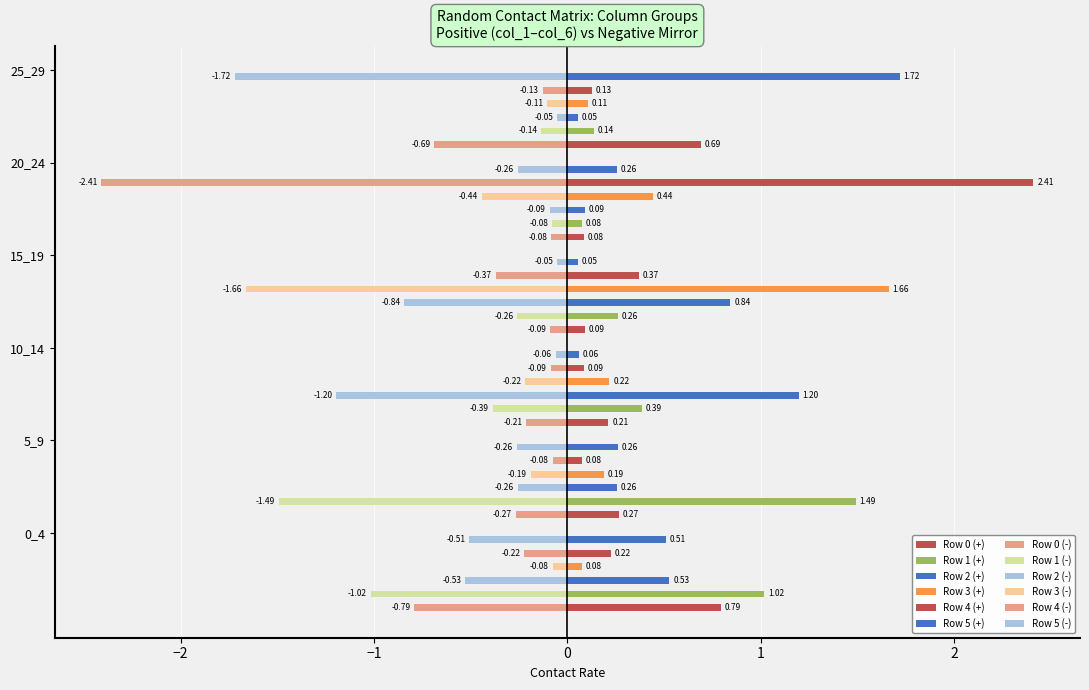

Reading left to right, list all the values displayed in this chart.

Row 0: 0.8	0.3	0.2	0.1	0.1	0.7
Row 1: 1.0	1.5	0.4	0.3	0.1	0.1
Row 2: 0.5	0.3	1.2	0.8	0.1	0.1
Row 3: 0.1	0.2	0.2	1.7	0.4	0.1
Row 4: 0.2	0.1	0.1	0.4	2.4	0.1
Row 5: 0.5	0.3	0.1	0.1	0.3	1.7